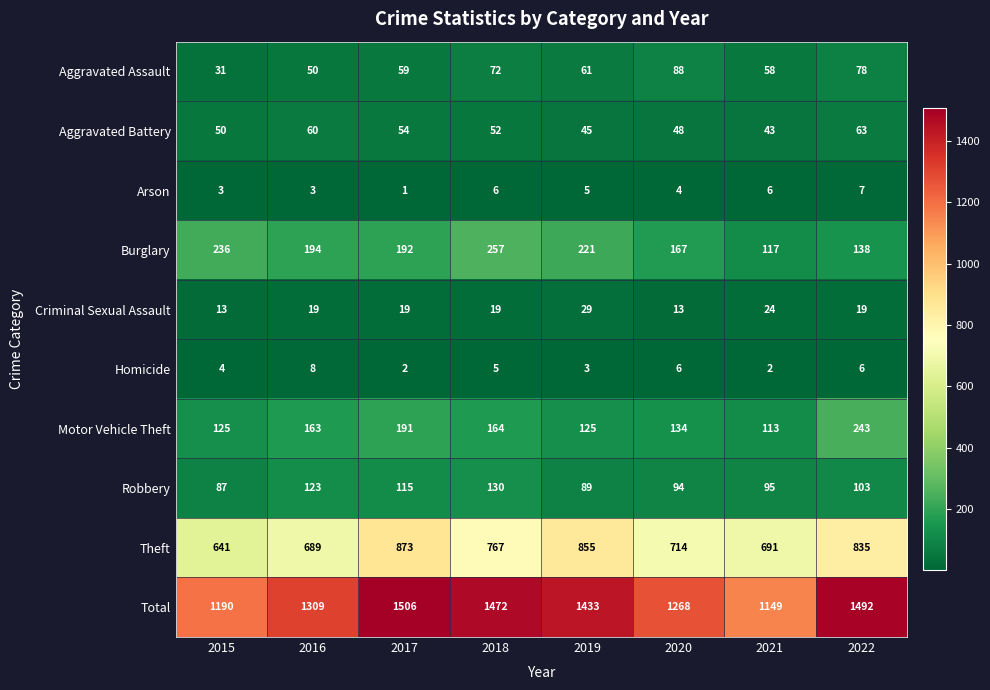

At which label does Motor Vehicle Theft reach its peak?

2022